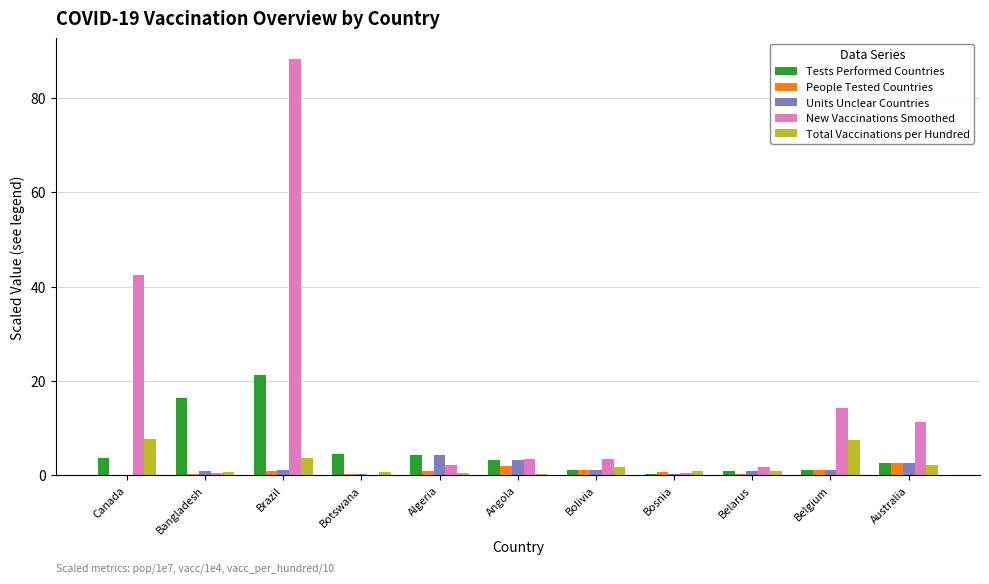

True or false: Tests Performed Countries has a value of 21.3 at Brazil.

True